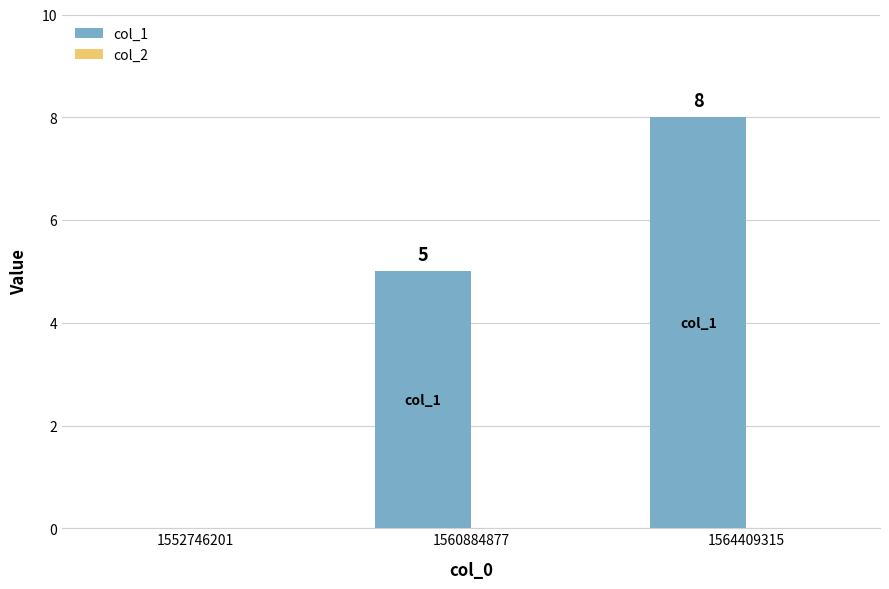

What is the approximate value at 1560884877?

5